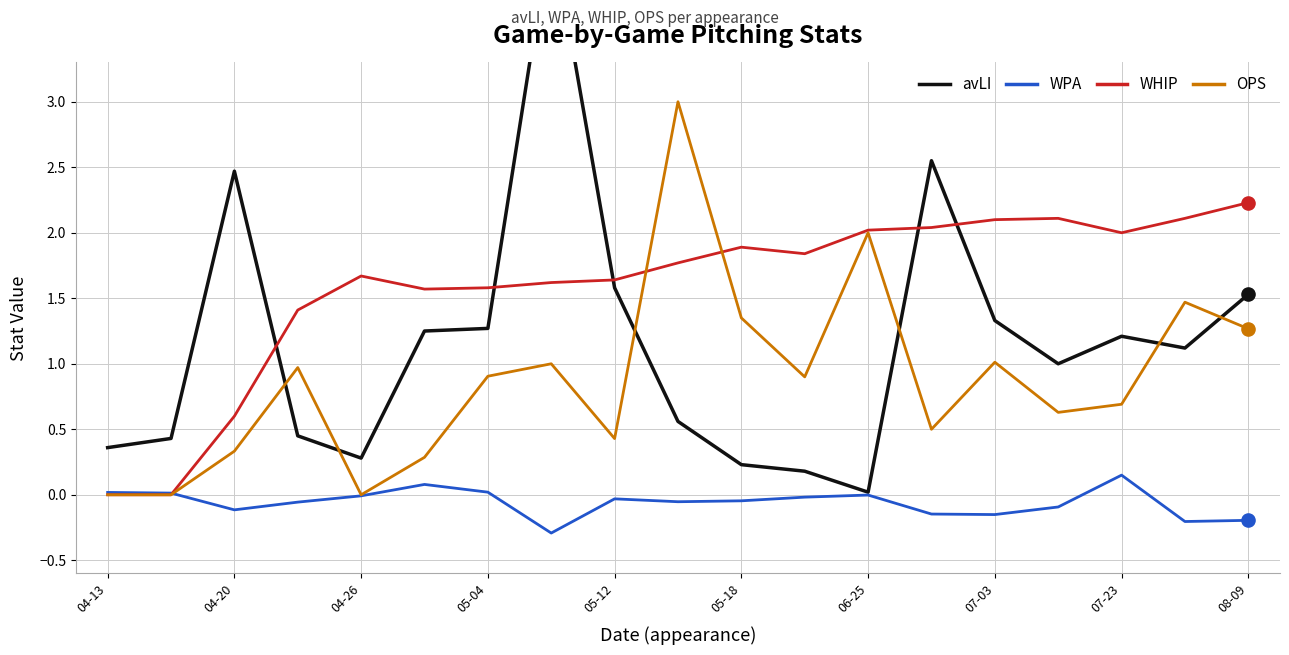

At how many categories does at least one series exceed 1?

17